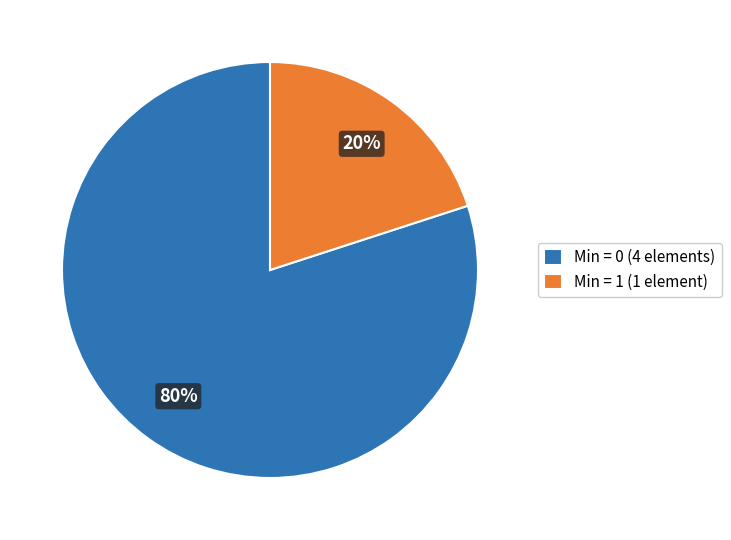

To the nearest percent, what is the difference between the largest and smallest slice percentages?

60%